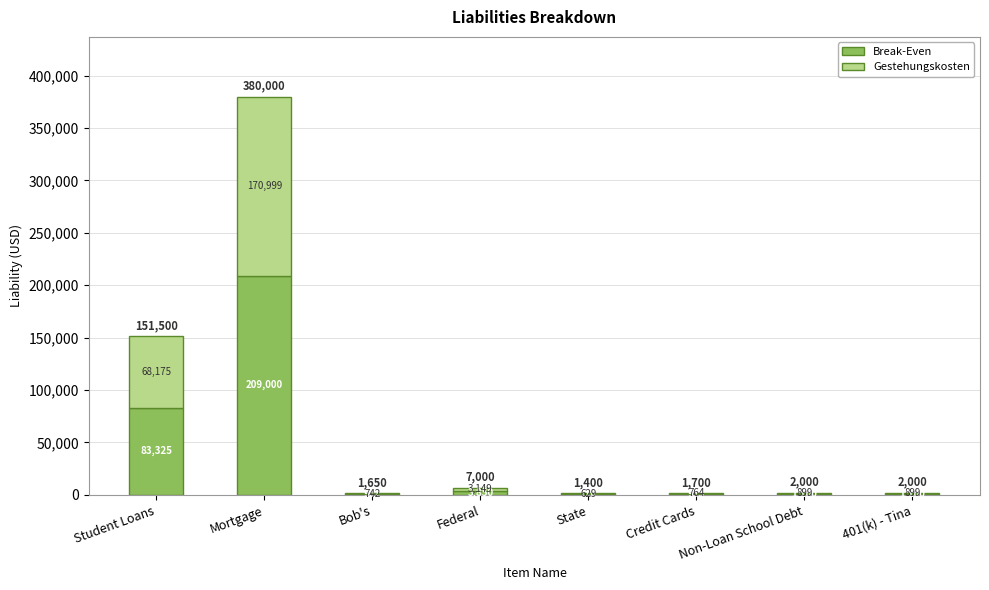

The Break-Even series shows 935.0 at Credit Cards. True or false?

True